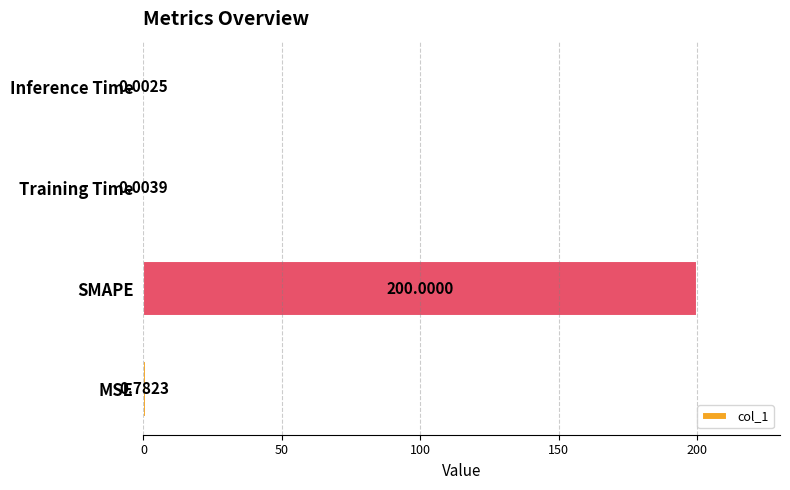

Where is the data nearest to the value 100?

MSE